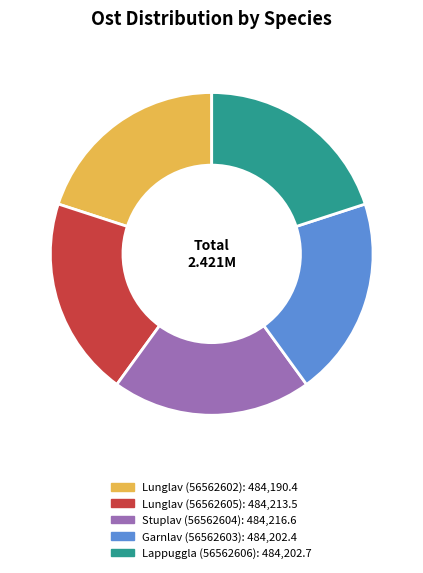

The Lappuggla (56562606) slice represents 20% of the pie. True or false?

True